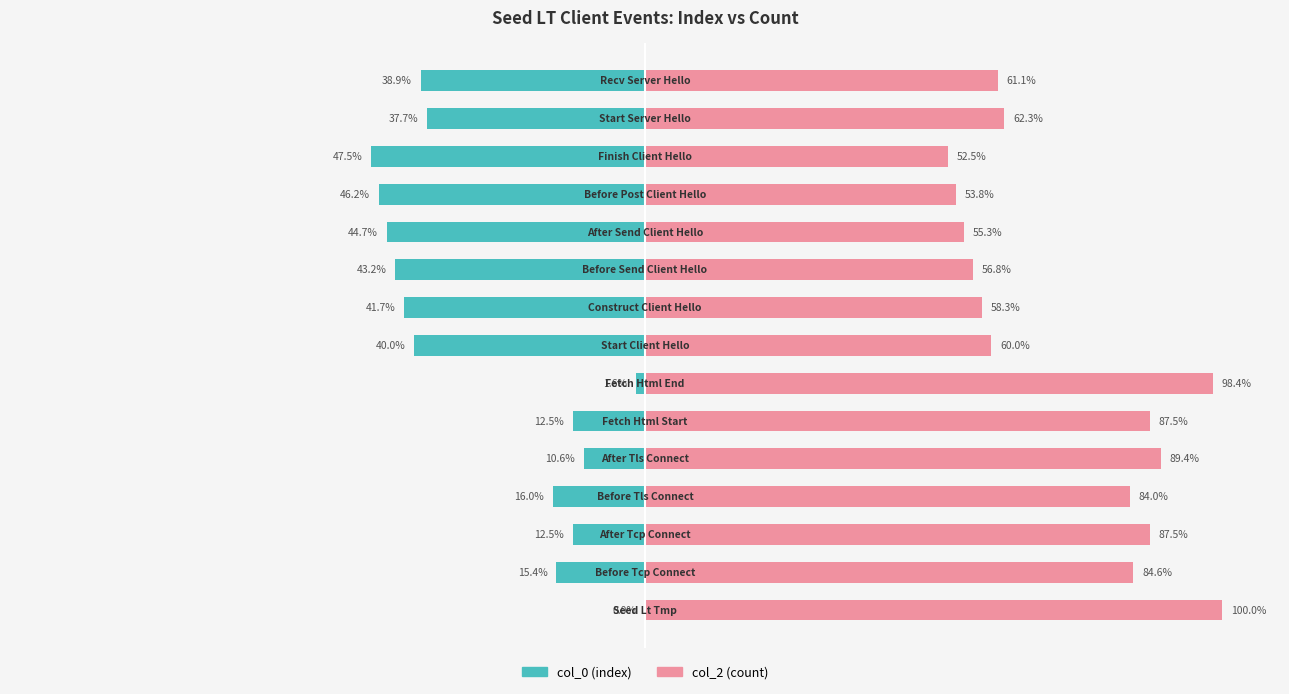

Is it true that col_2 (count) equals 55.3 at 125?

True